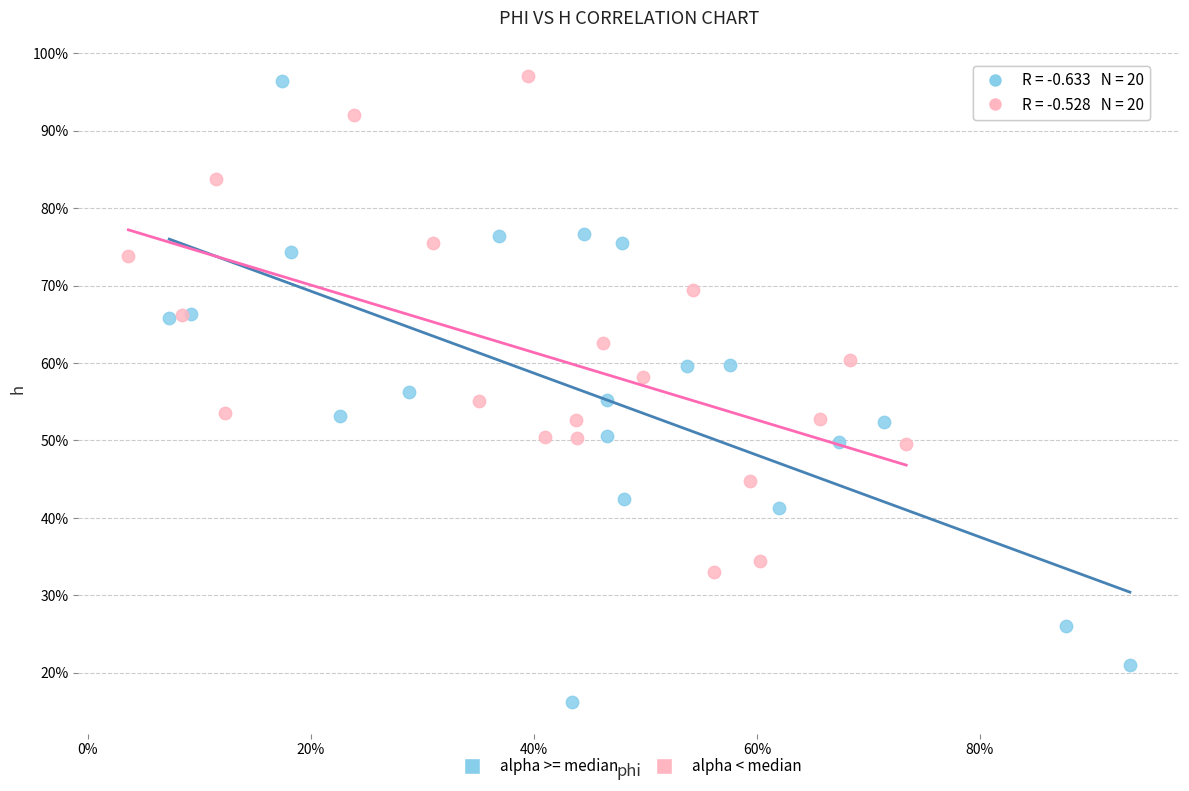

What are all the series names shown in the legend?

alpha >= median, alpha < median